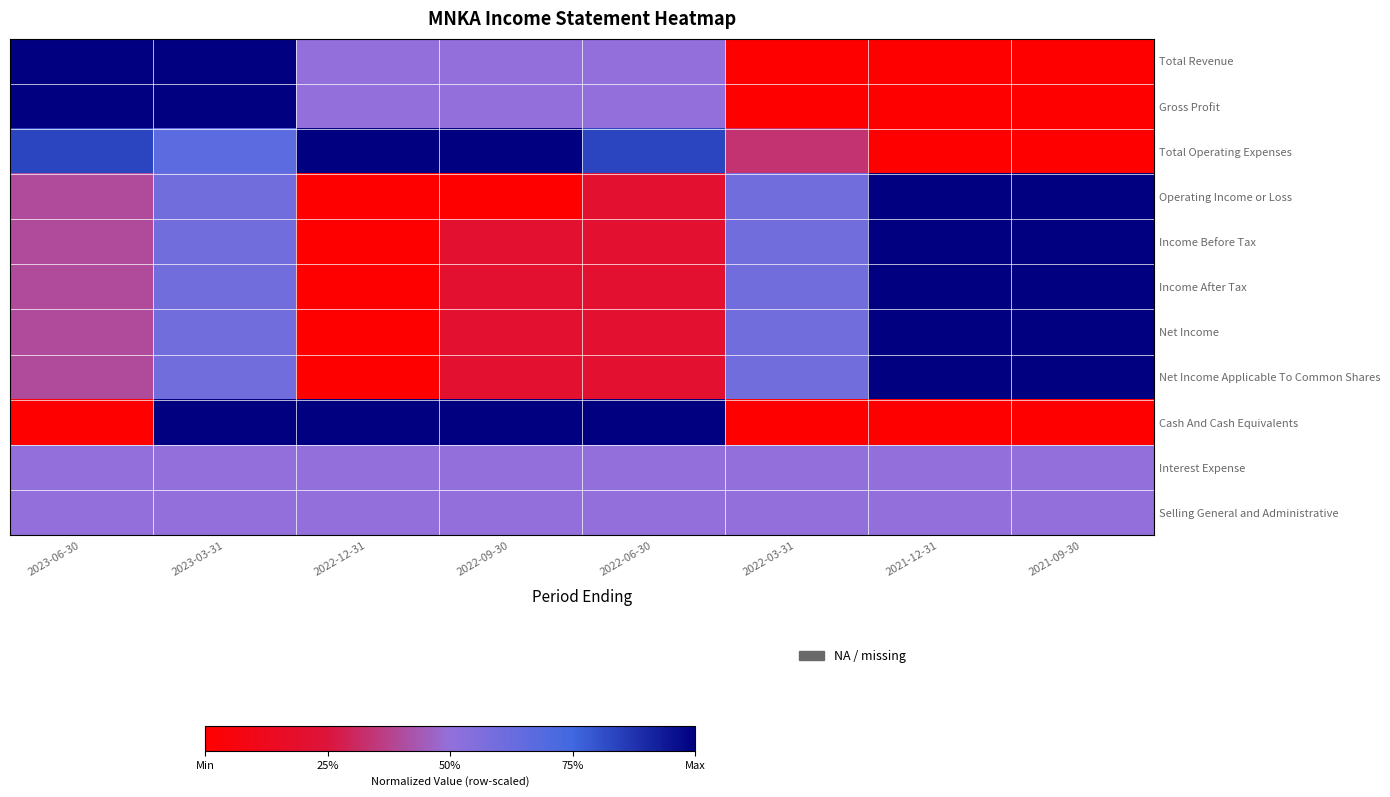

Which has a higher value, 2022-03-31 or 2022-12-31?

2022-12-31